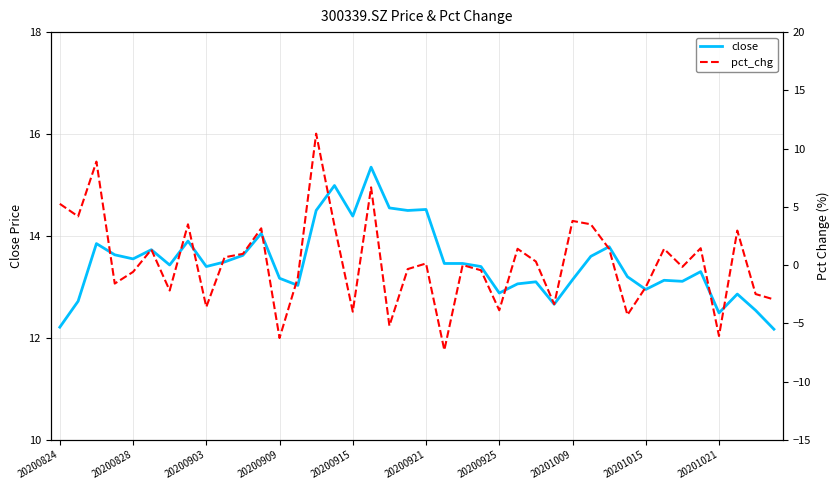

In close, how many points are higher than both neighbors (excluding endpoints)?

12